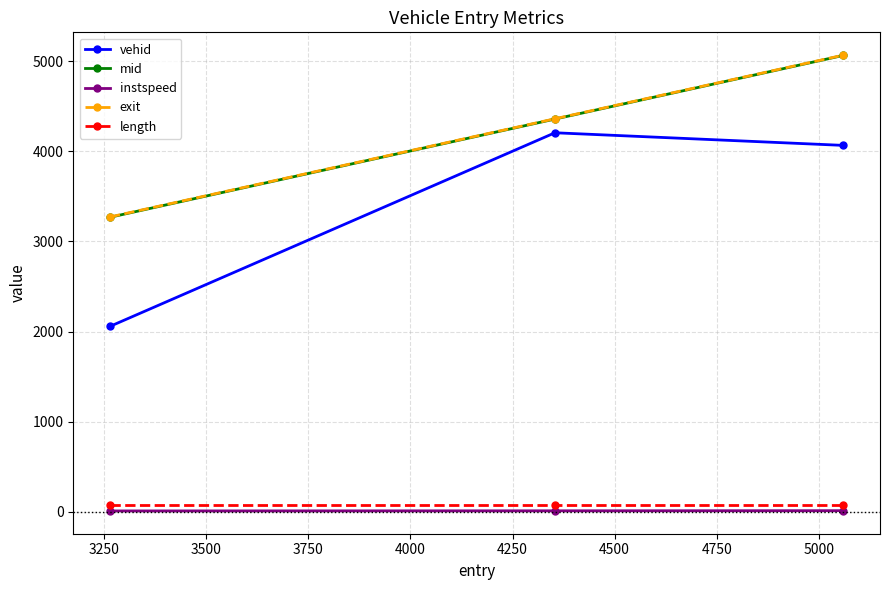

At how many categories does at least one series exceed 2457?

3